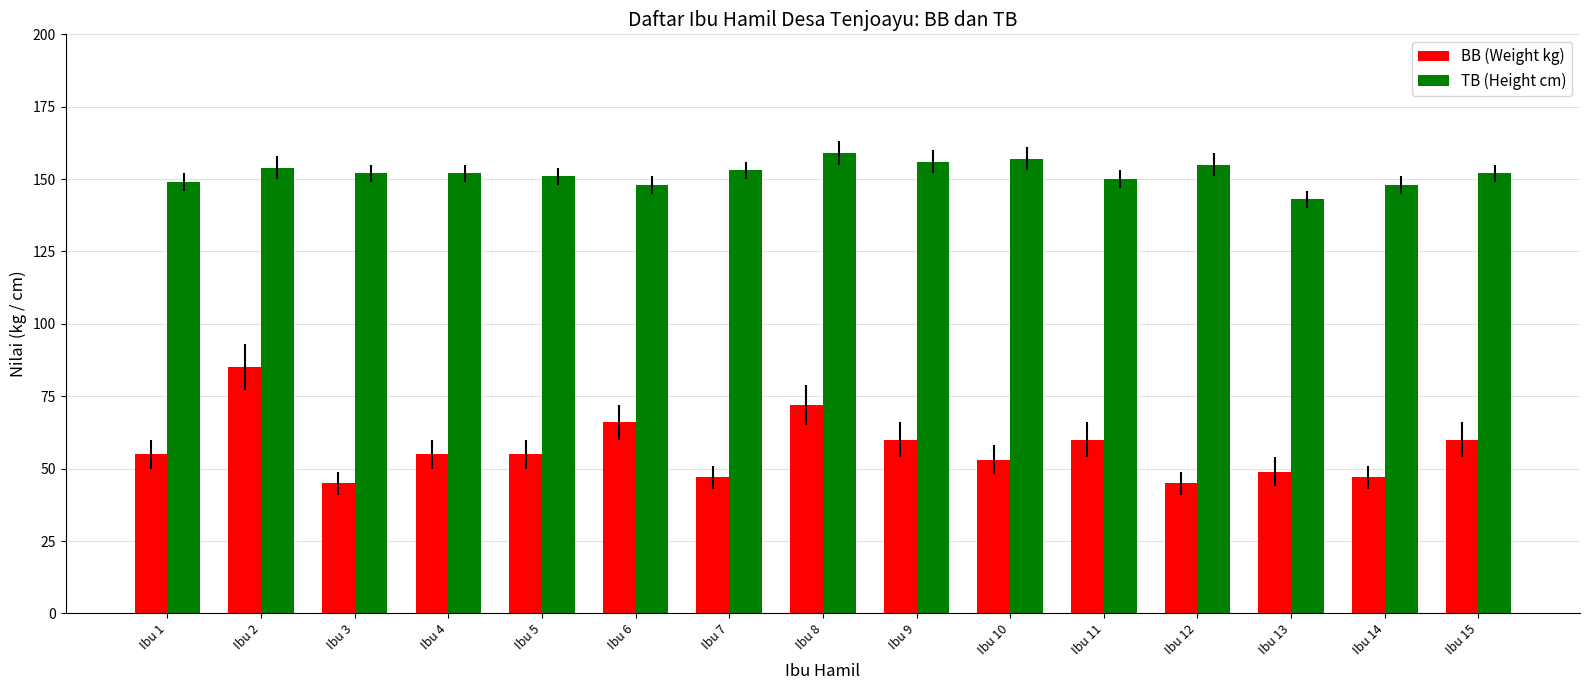

Reading left to right, transcribe all the data shown in this chart.

BB (Weight kg): Ibu 1=55	Ibu 2=85	Ibu 3=45	Ibu 4=55	Ibu 5=55	Ibu 6=66	Ibu 7=47	Ibu 8=72	Ibu 9=60	Ibu 10=53	Ibu 11=60	Ibu 12=45	Ibu 13=49	Ibu 14=47	Ibu 15=60
TB (Height cm): Ibu 1=149	Ibu 2=154	Ibu 3=152	Ibu 4=152	Ibu 5=151	Ibu 6=148	Ibu 7=153	Ibu 8=159	Ibu 9=156	Ibu 10=157	Ibu 11=150	Ibu 12=155	Ibu 13=143	Ibu 14=148	Ibu 15=152